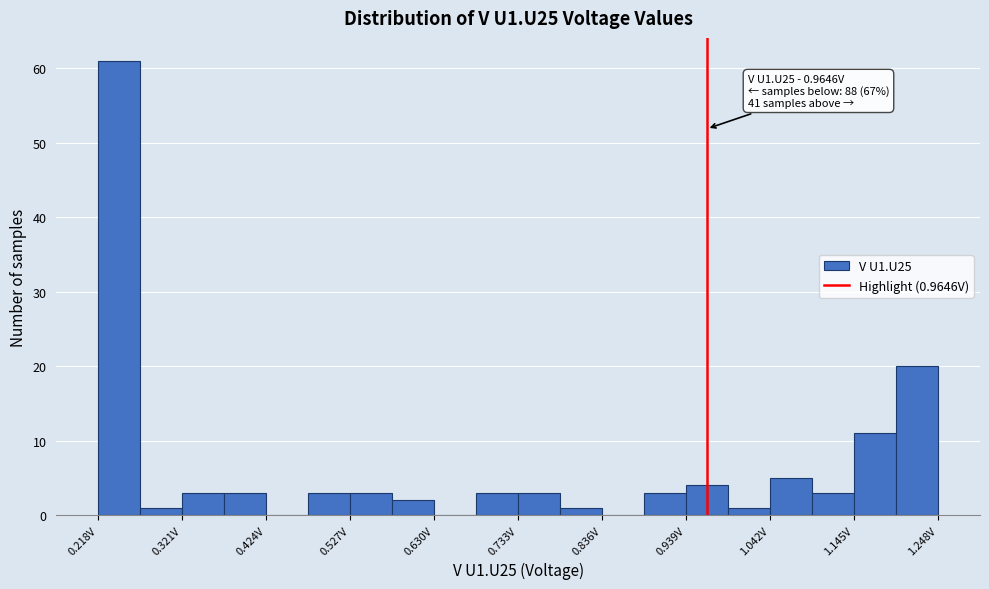

Read against the x-axis, roughly where is the centre of the tallest bar?

0.24